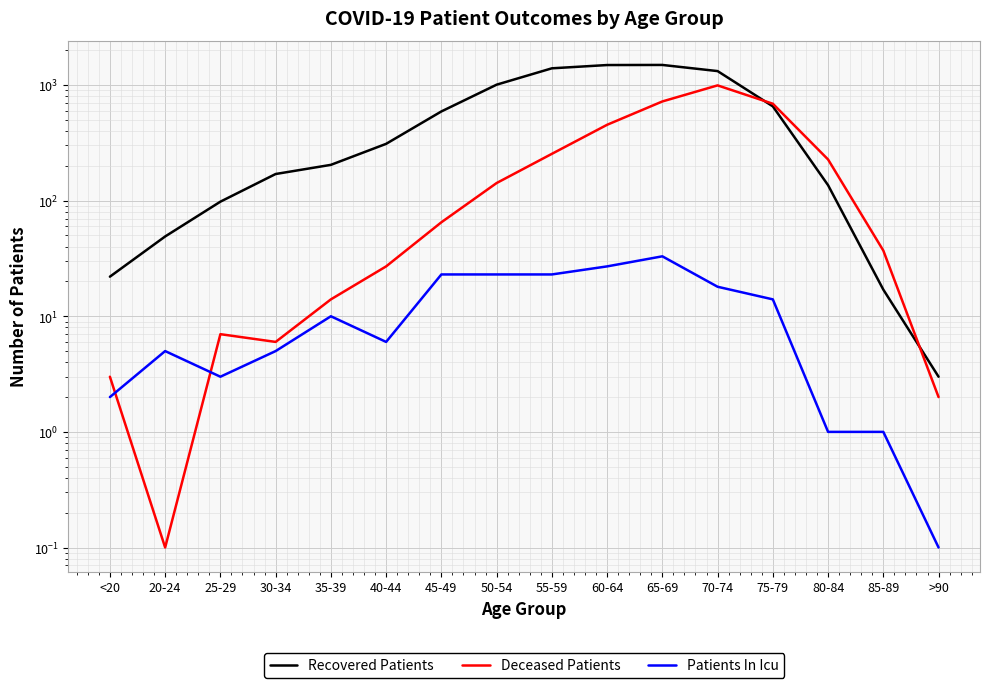

In Deceased Patients, how many points are higher than both neighbors (excluding endpoints)?

2